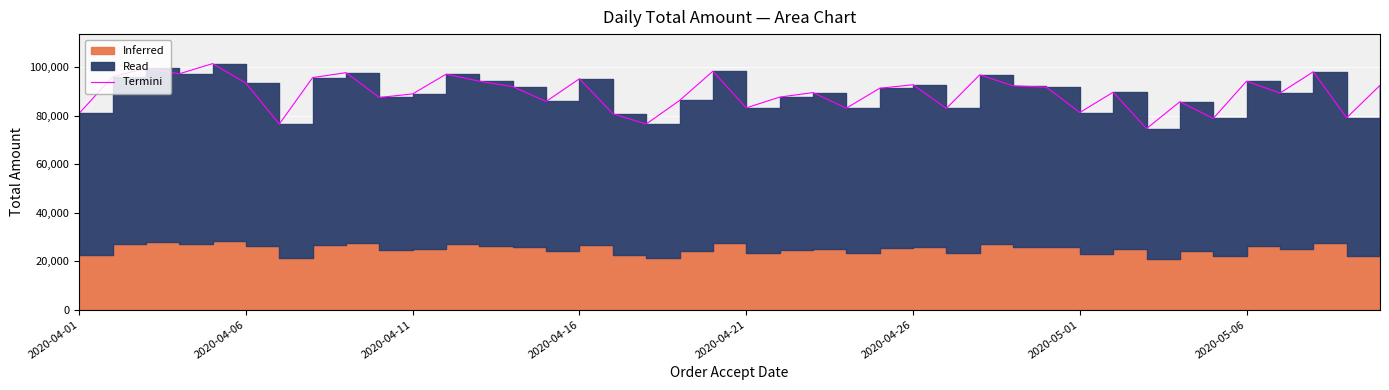

How many points are lower than both their immediate neighbors (excluding endpoints)?

13